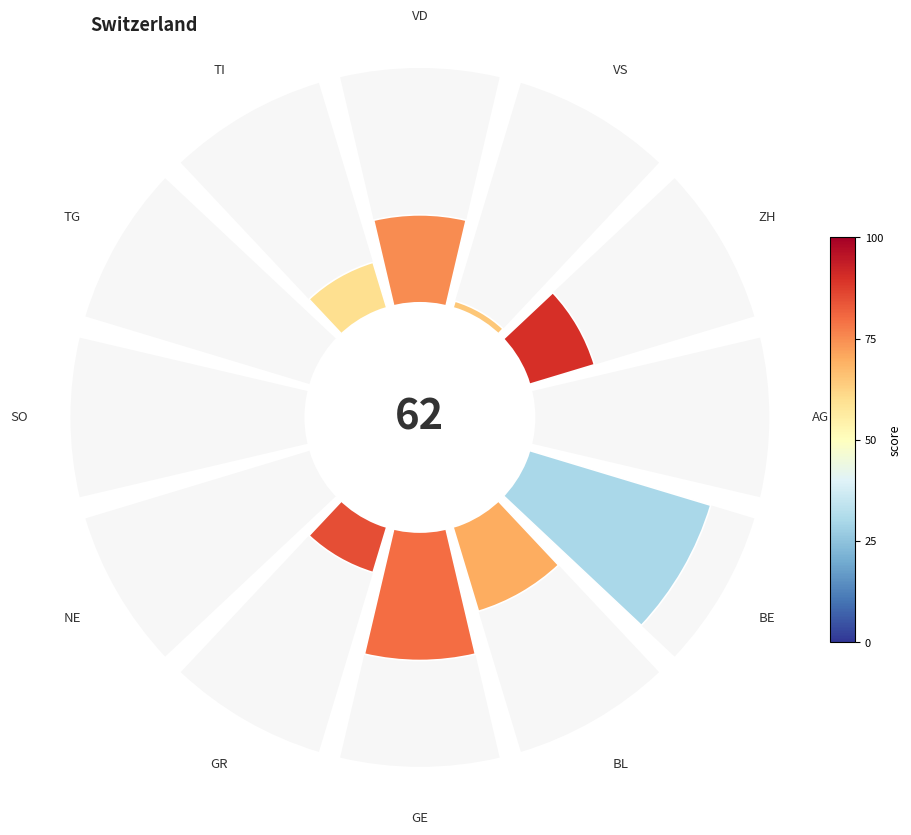

To the nearest percent, what is the difference between the largest and smallest slice percentages?

13%